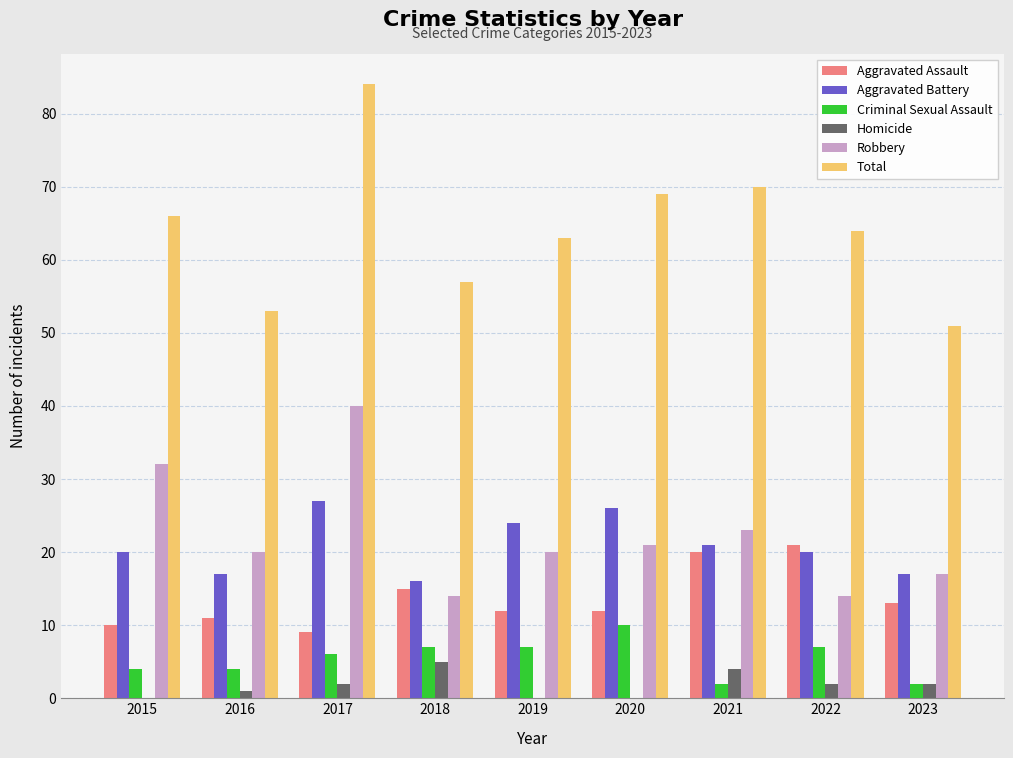

Is the value of Robbery at 2016 greater than the value of Homicide at 2023?

Yes